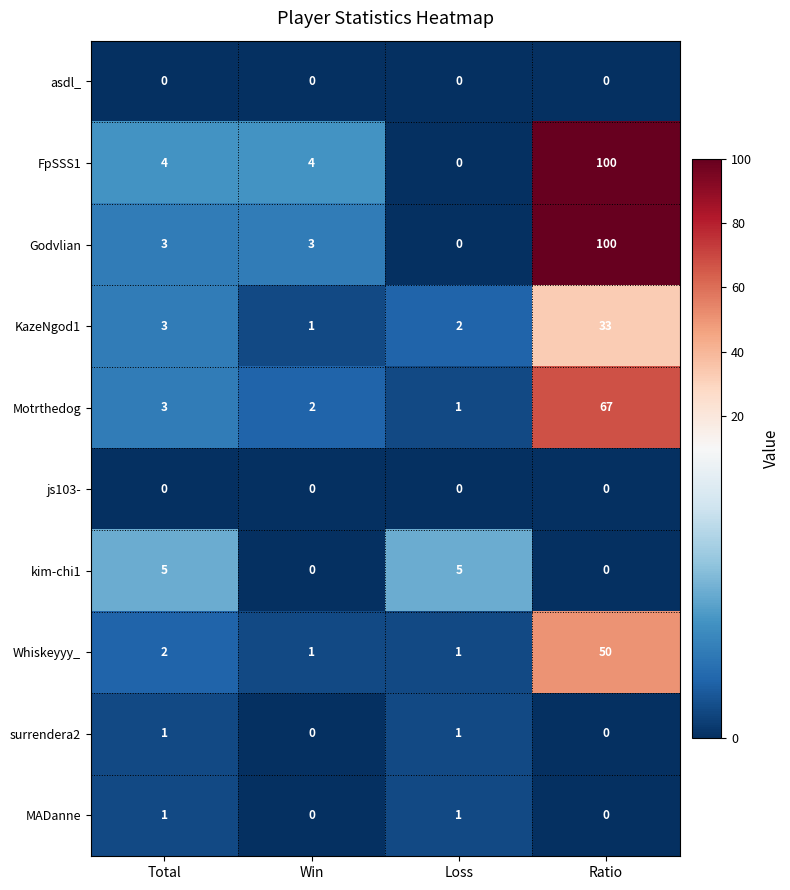

At how many categories does at least one series exceed 37?

1